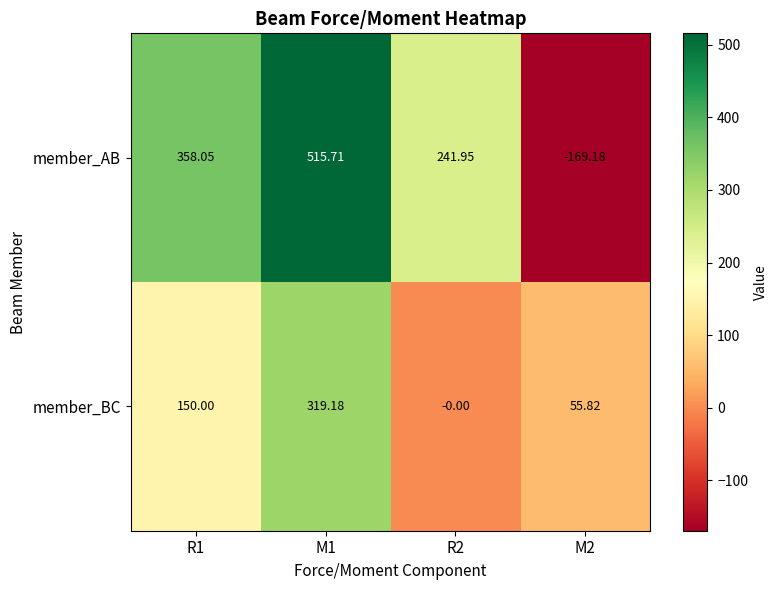

How many positive values does the member_AB series have?

3